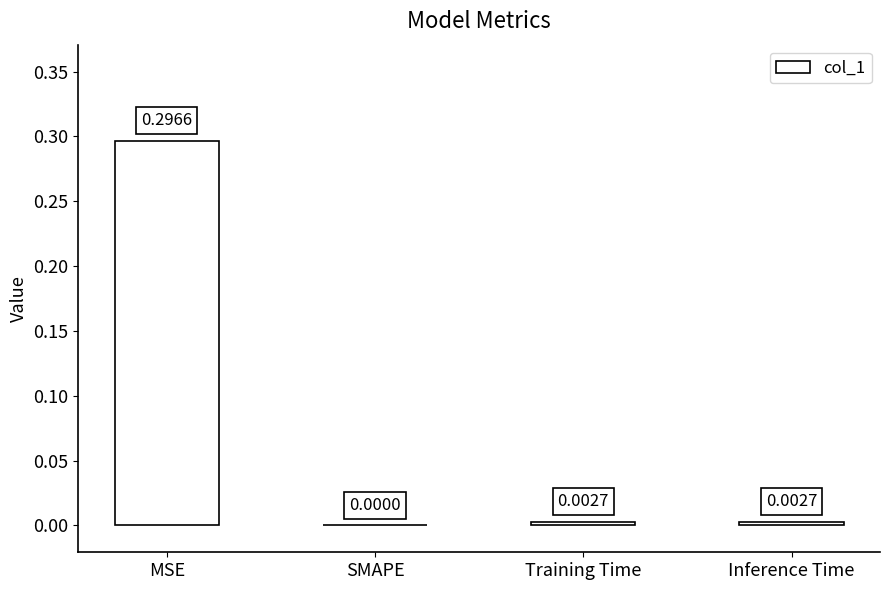

Is it true that the value at MSE is 0.4?

False